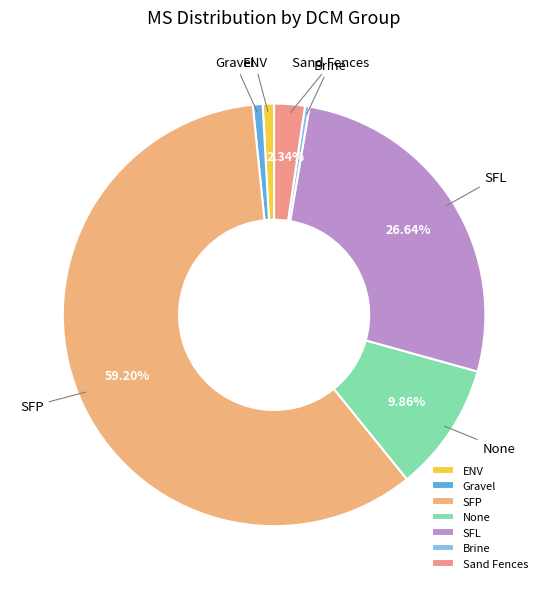

Do Sand Fences and Brine together represent more than half of the pie?

No